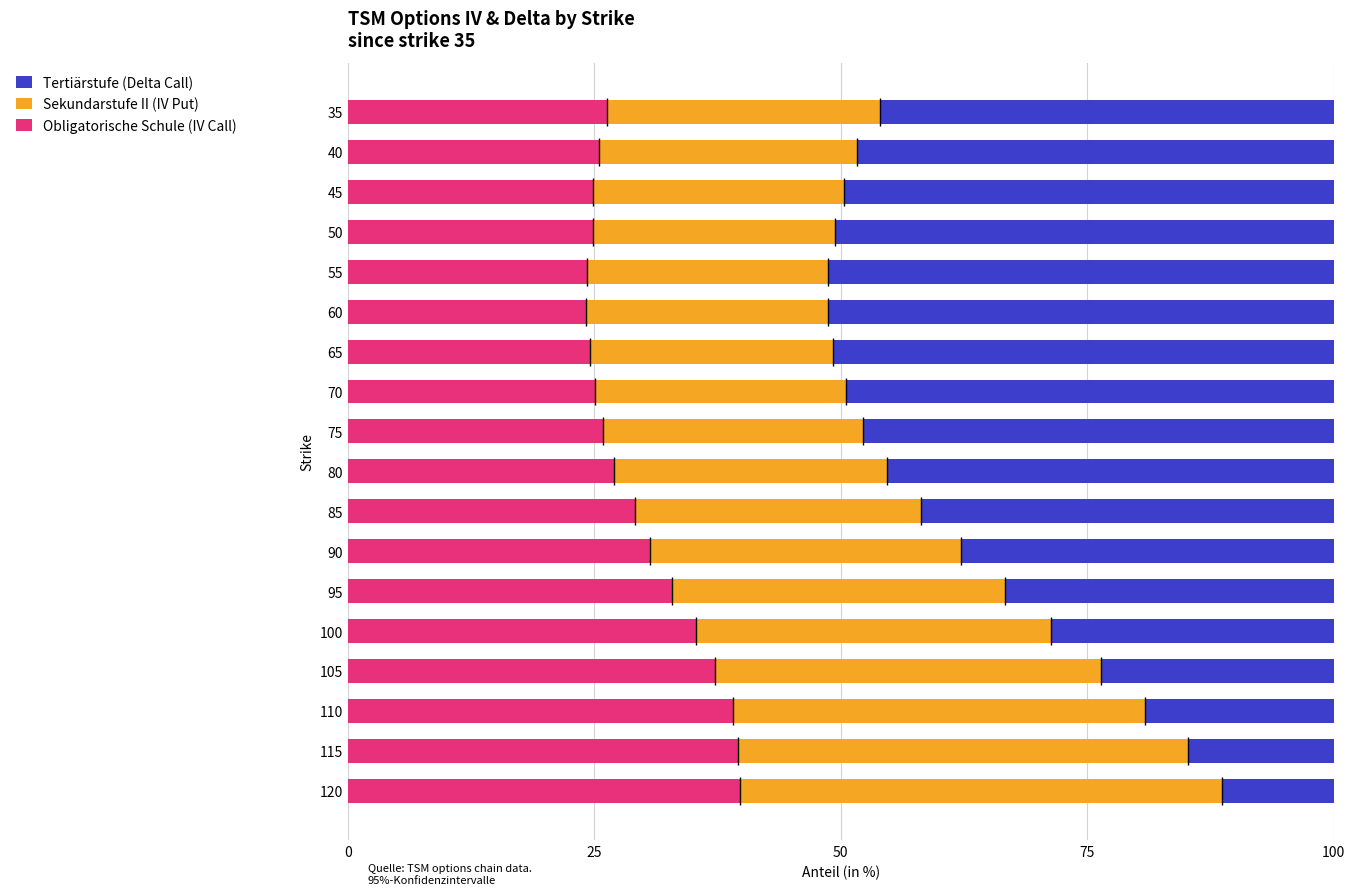

Is it true that Obligatorische Schule (IV Call) equals 35.3 at 100?

True